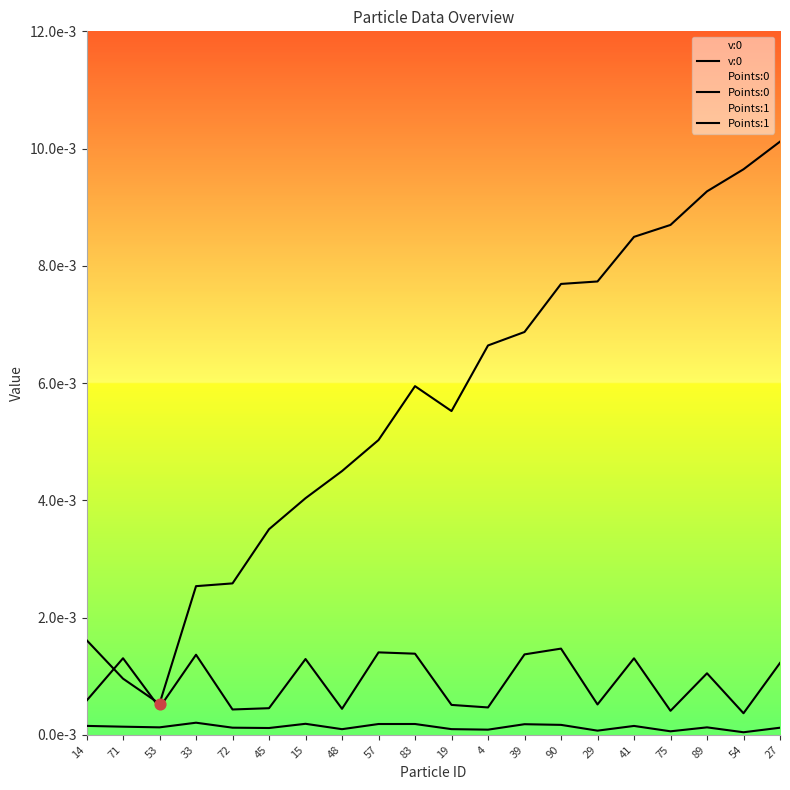

What are all the series names shown in the legend?

v:0, Points:0, Points:1